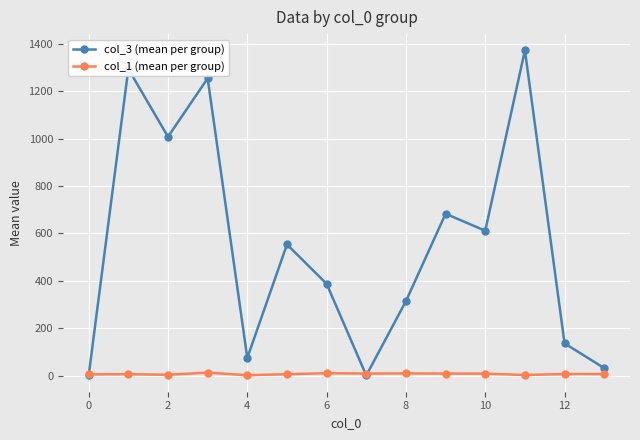

True or false: col_3 (mean per group) has more than 0 interior local peaks.

True